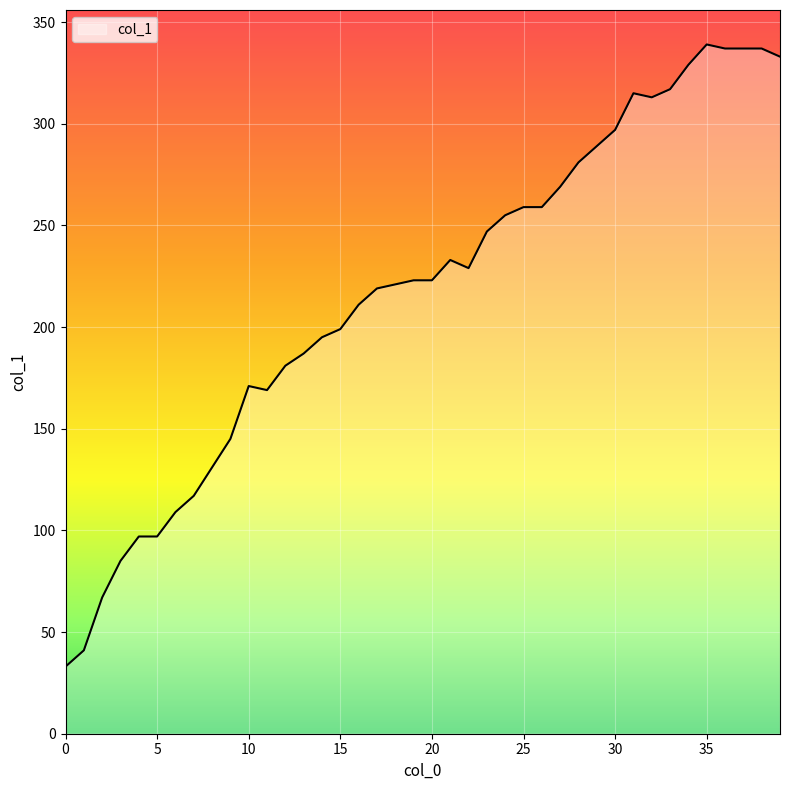

How many values are below 223?

19